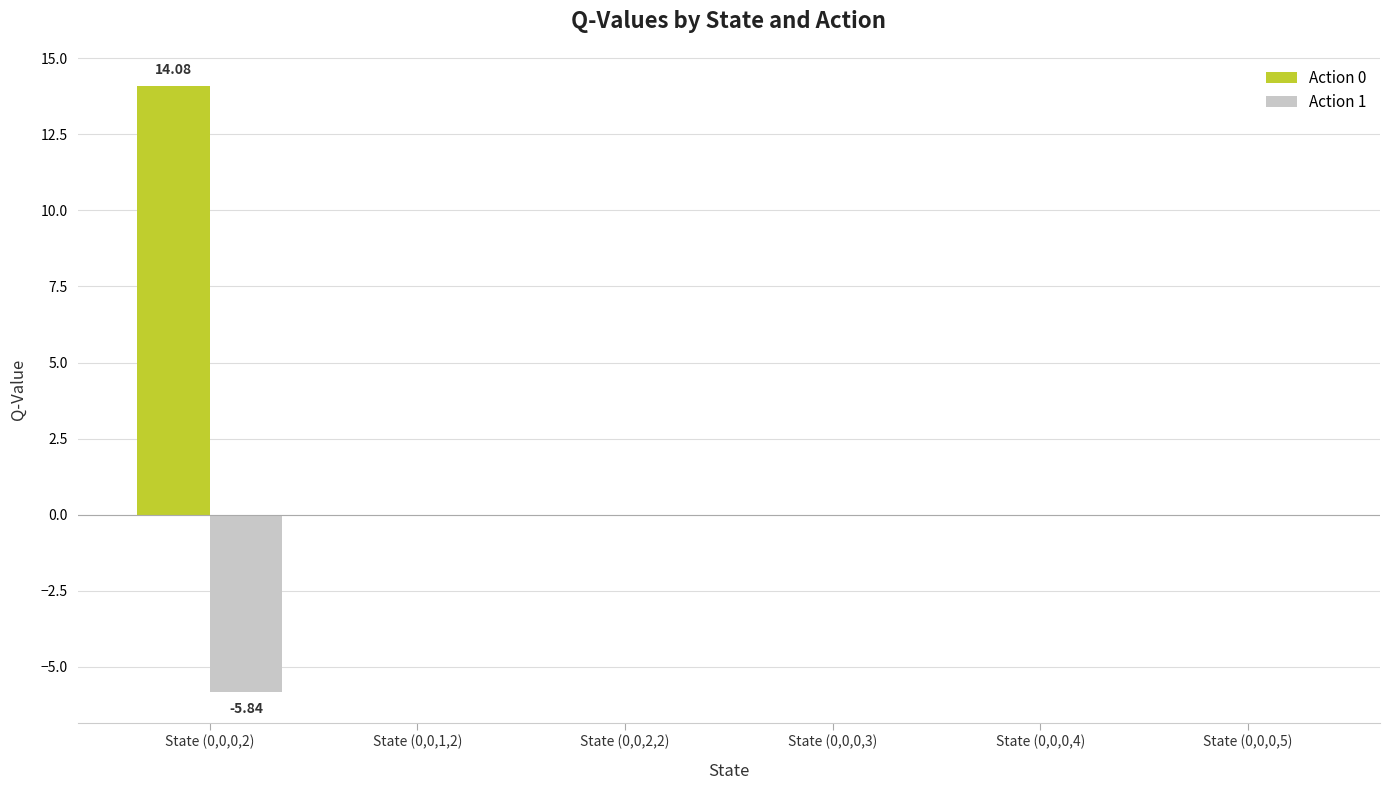

Reading left to right, what are all the values shown in this chart?

Action 0: 14.1	0.0	0.0	0.0	0.0	0.0
Action 1: -5.8	0.0	0.0	0.0	0.0	0.0